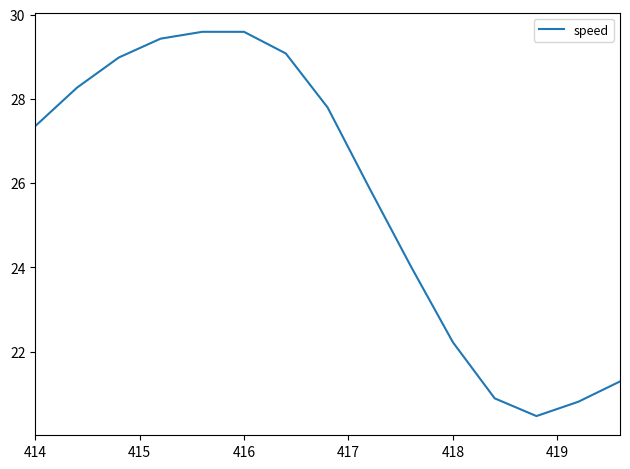

What is the difference between the maximum and minimum values?

9.1